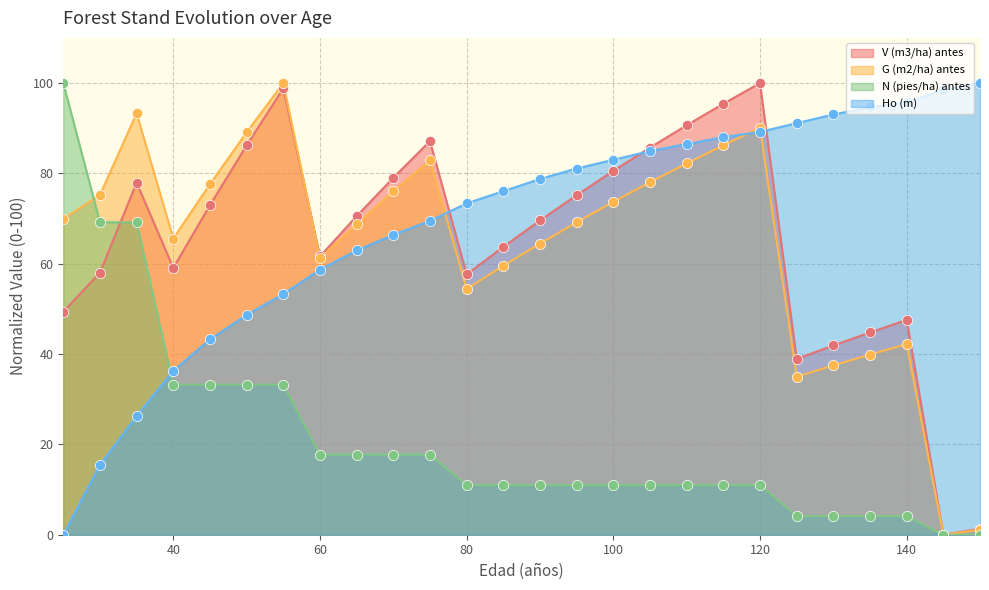

Which series contains the lowest Y value?

V (m3/ha) antes